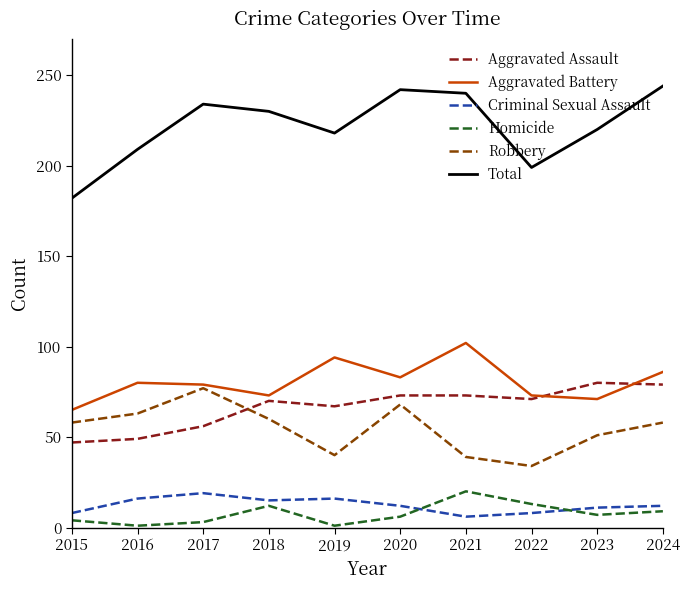

True or false: Aggravated Assault and Robbery intersect in this chart.

True